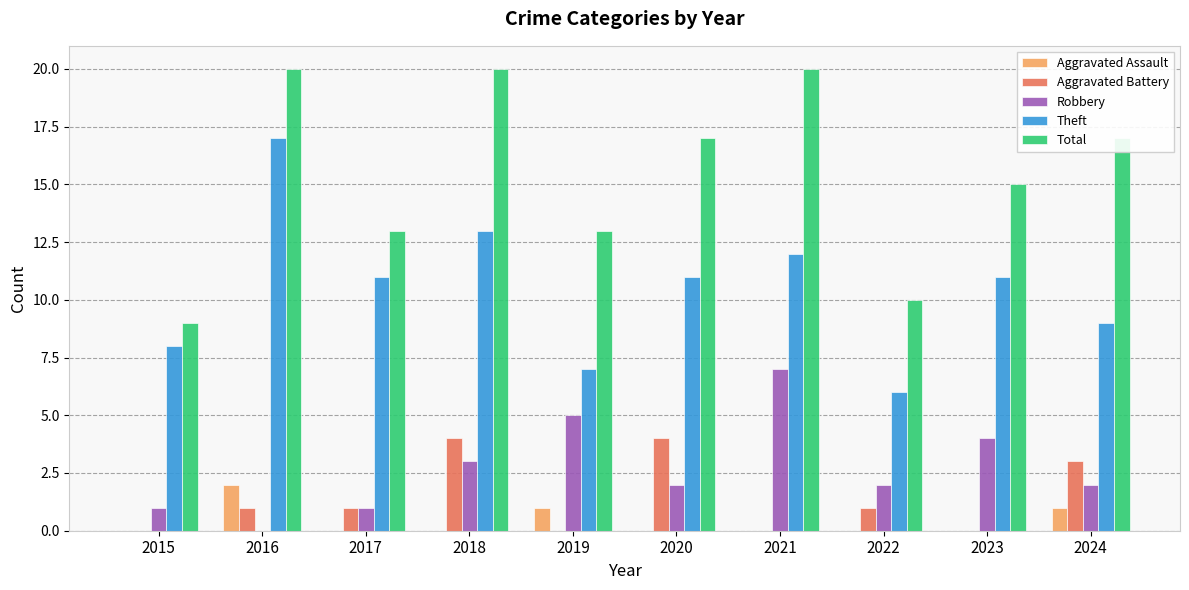

What is the highest value of the Total series?

20